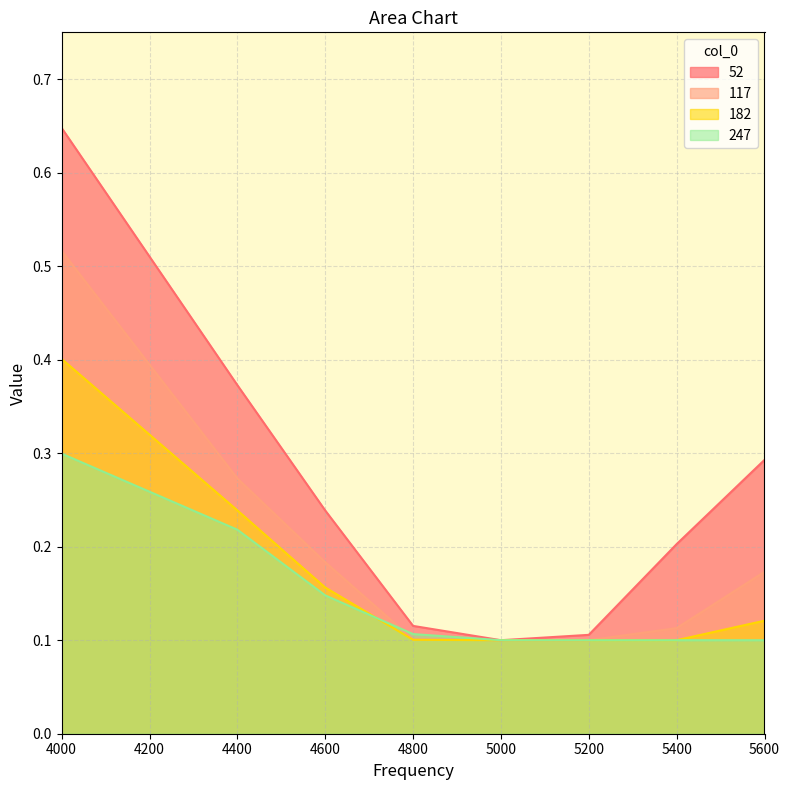

What is the greatest value displayed?

0.6